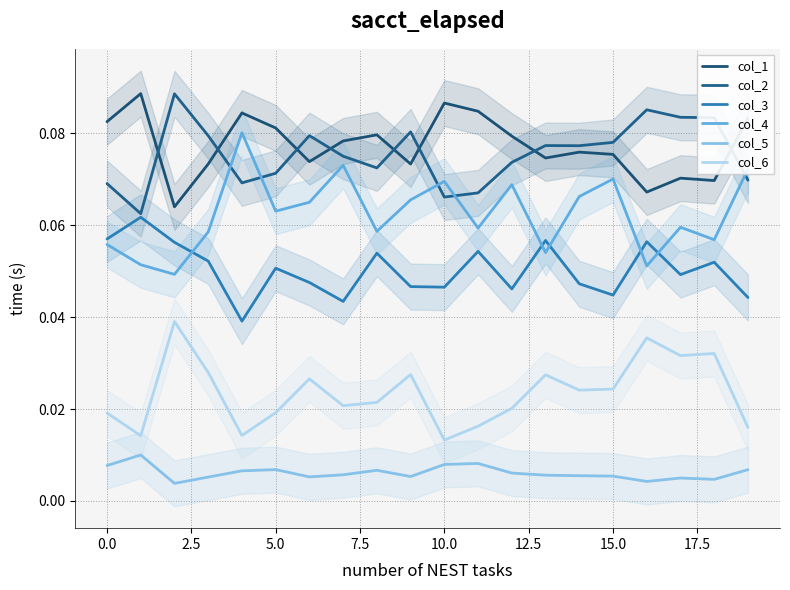

The col_3 series shows 0.1 at 2.5. True or false?

True